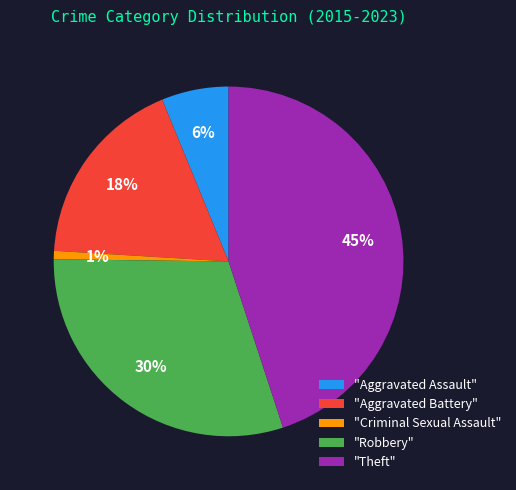

Do "Theft" and "Criminal Sexual Assault" together represent more than half of the pie?

No